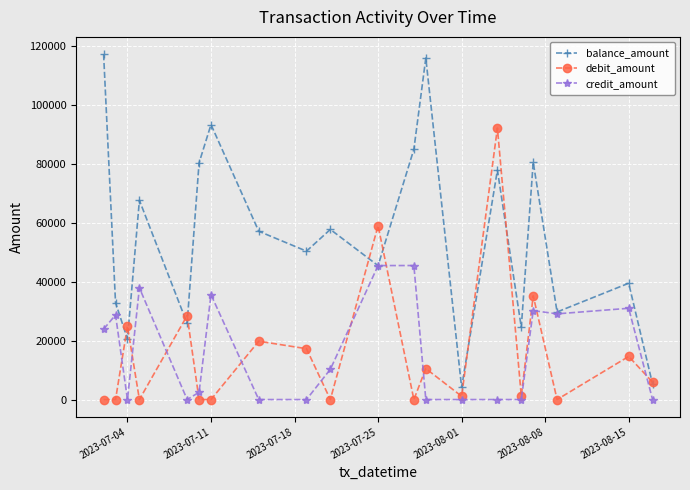

Count the number of categories in the chart.

20